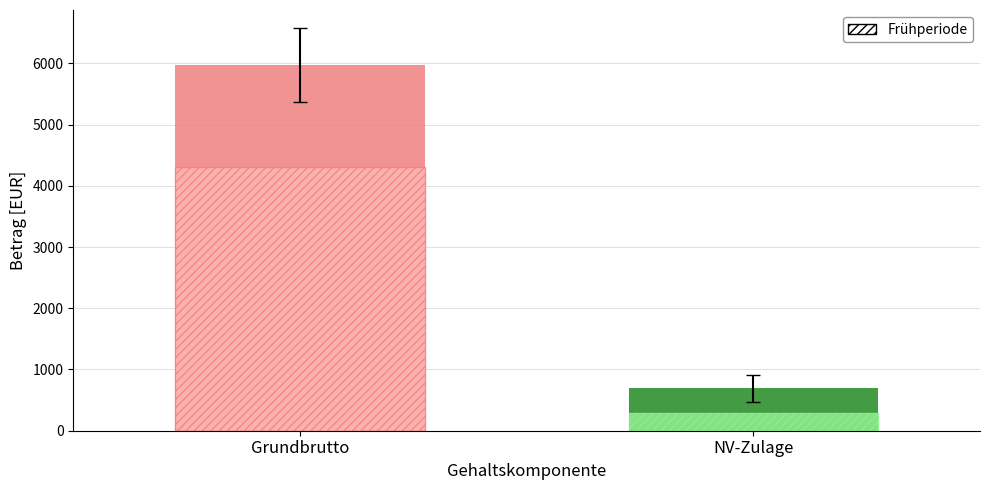

What is the maximum value shown in the chart?

5975.2